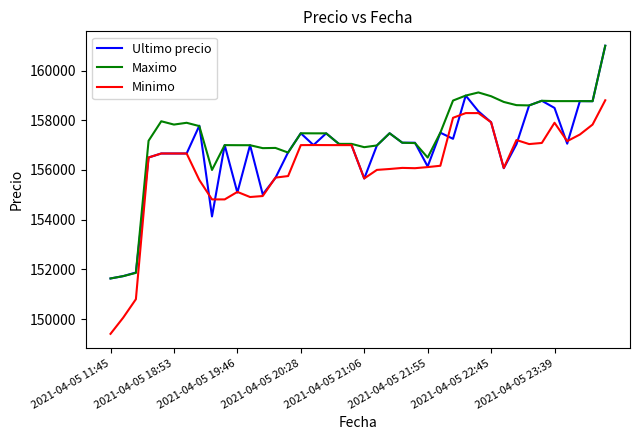

What is the minimum value shown in the chart?

149404